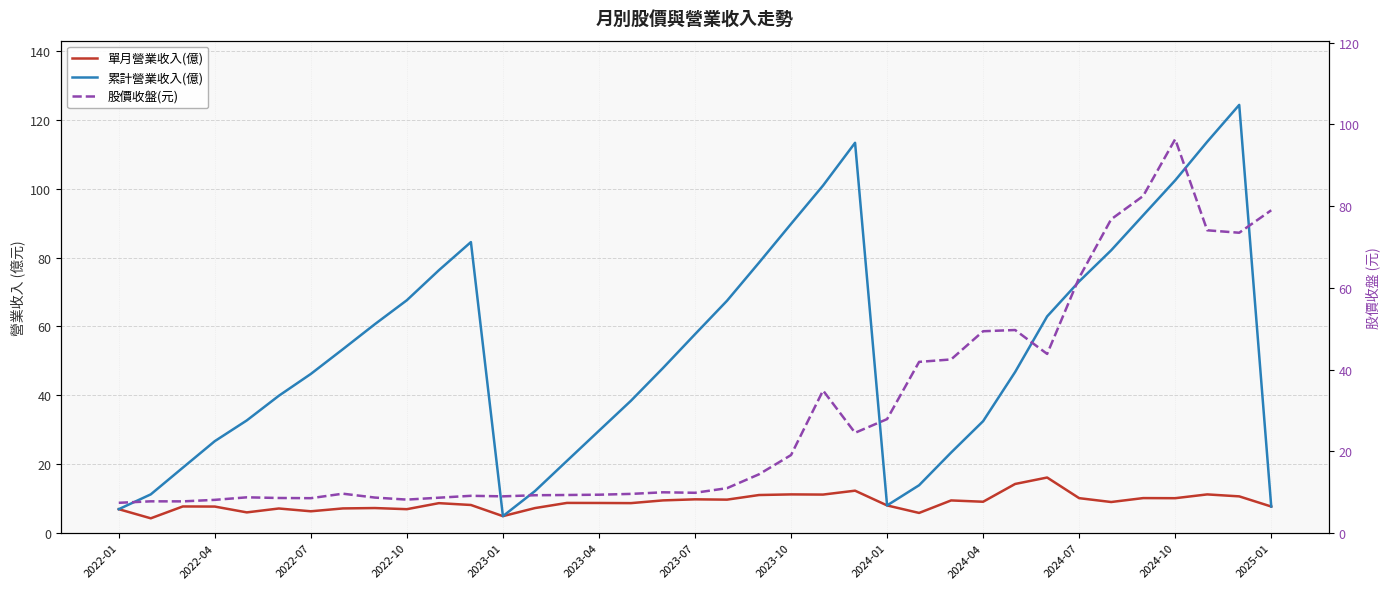

Reading left to right, list all the values displayed in this chart.

單月營業收入(億): 7.0	4.3	7.7	7.7	6.0	7.2	6.3	7.2	7.3	7.0	8.7	8.2	4.9	7.3	8.8	8.8	8.7	9.5	9.8	9.7	11.1	11.2	11.2	12.3	8.0	5.9	9.5	9.1	14.3	16.1	10.2	9.0	10.2	10.1	11.2	10.7	7.7
累計營業收入(億): 7.0	11.2	19.0	26.7	32.7	39.9	46.2	53.4	60.6	67.6	76.3	84.5	4.9	12.2	21.0	29.7	38.4	47.9	57.7	67.5	78.5	89.8	100.9	113.3	8.0	13.9	23.4	32.5	46.8	62.9	73.1	82.1	92.3	102.4	113.6	124.3	7.7
股價收盤(元): 7.4	7.8	7.8	8.1	8.8	8.6	8.6	9.7	8.7	8.2	8.7	9.1	9.0	9.3	9.3	9.4	9.6	10.0	9.9	11.0	14.4	19.1	34.9	24.6	27.9	41.9	42.5	49.4	49.7	43.9	62.5	76.8	82.5	96.4	74.1	73.5	79.0